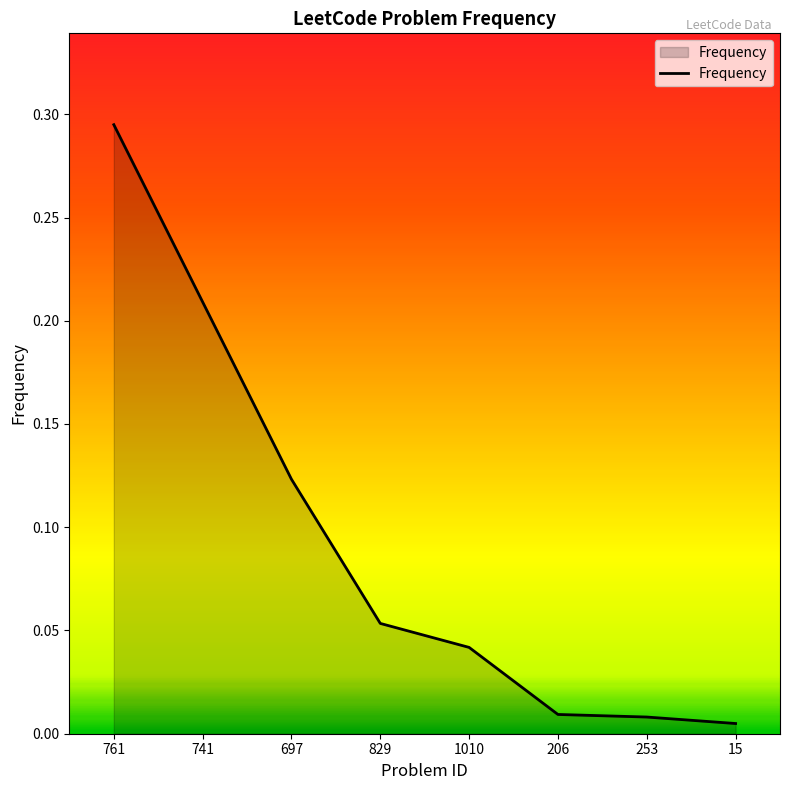

What position from the right is 1010?

4